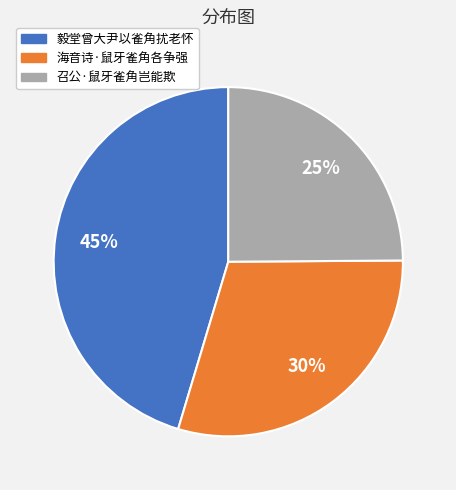

To the nearest percent, what is the combined percentage of 海音诗·鼠牙雀角各争强 and 召公·鼠牙雀角岂能欺?

55%